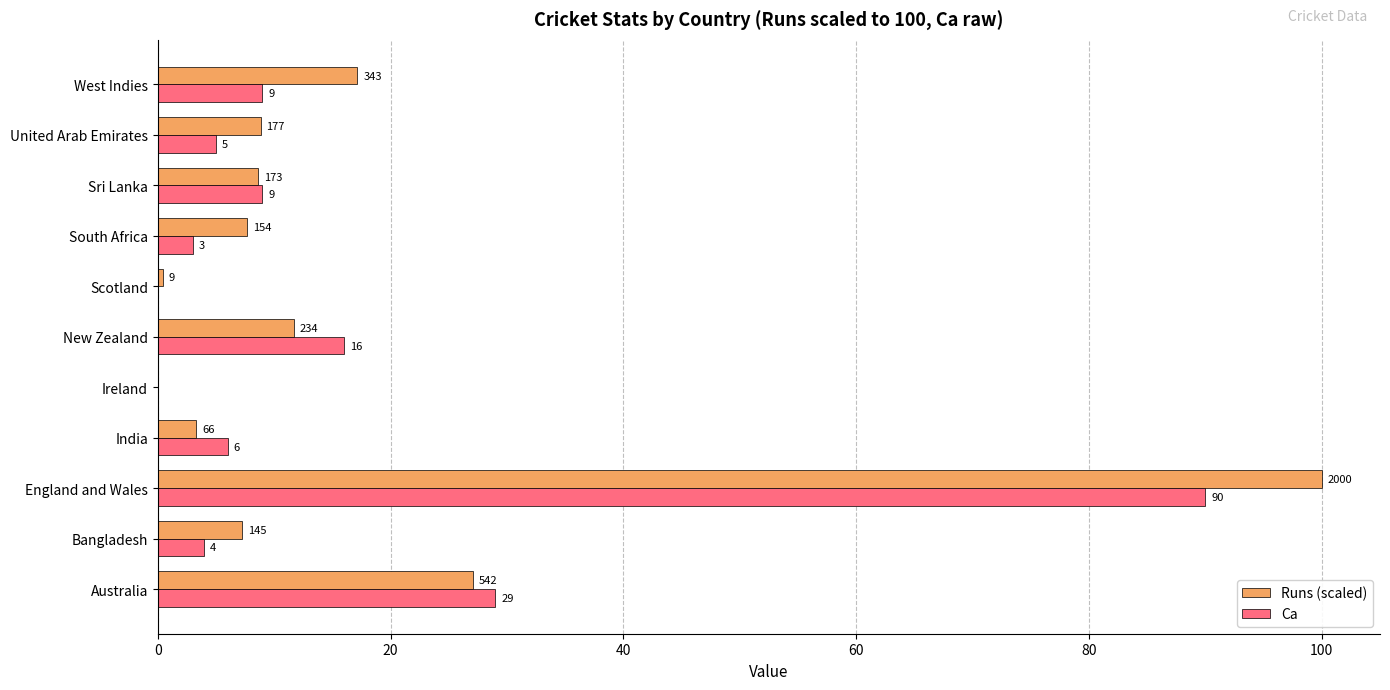

What is the approximate value of Ca at England and Wales?

90.0